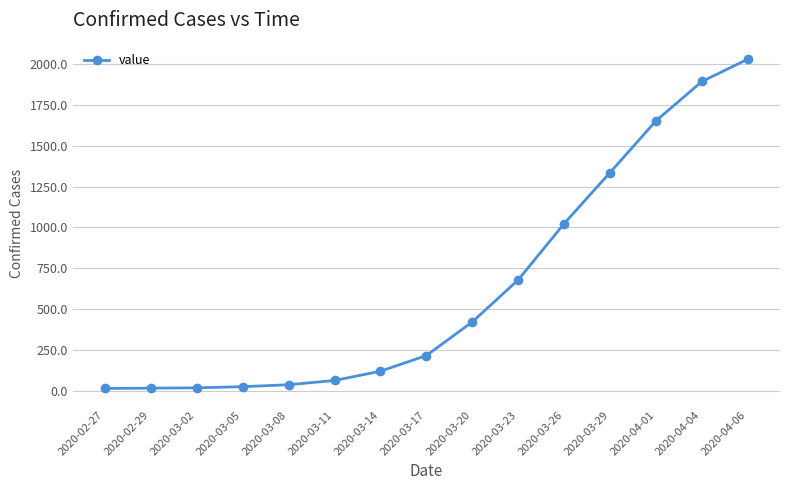

What is the sum of all values?

9543